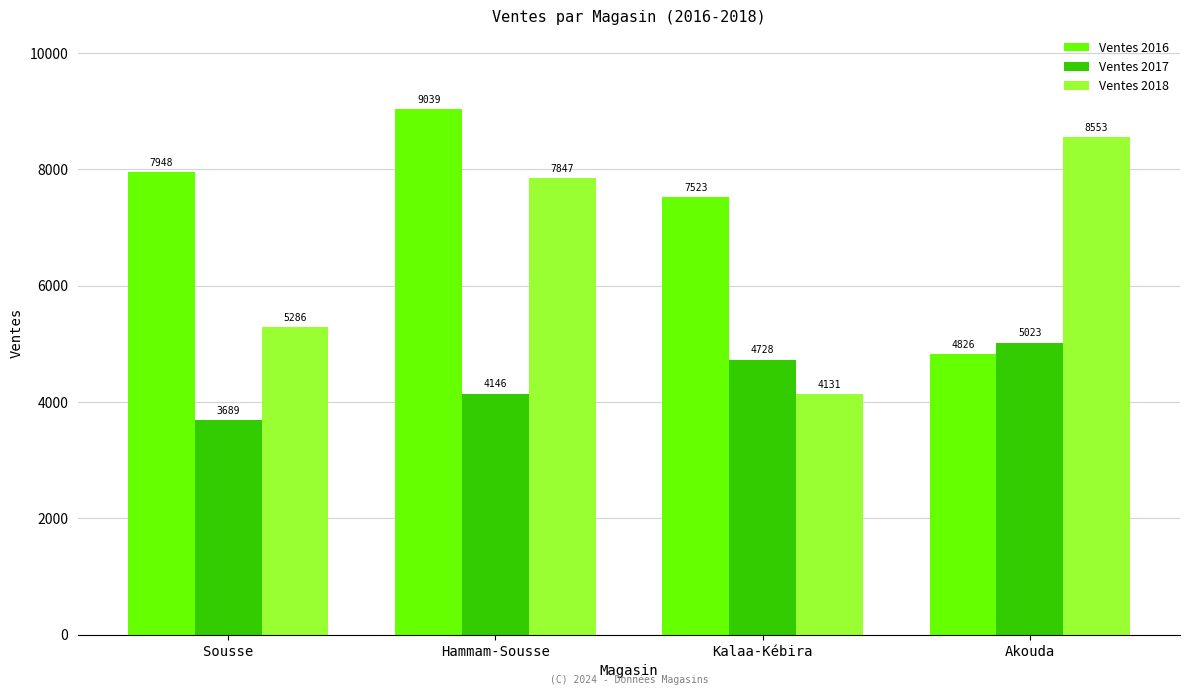

What is the label of the 4th bar from the left?

Akouda